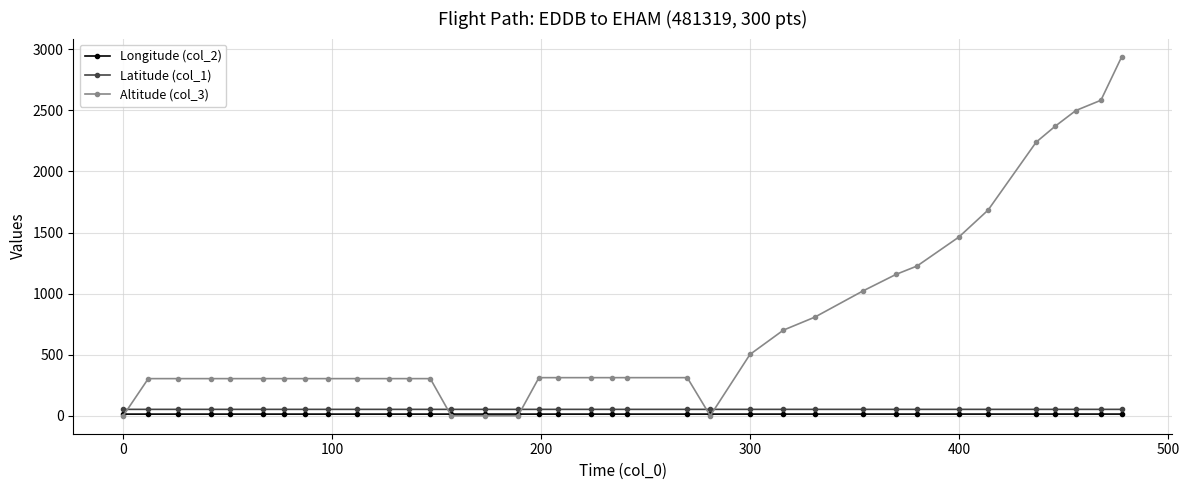

What is the sum of all Altitude (col_3) values?

26714.0